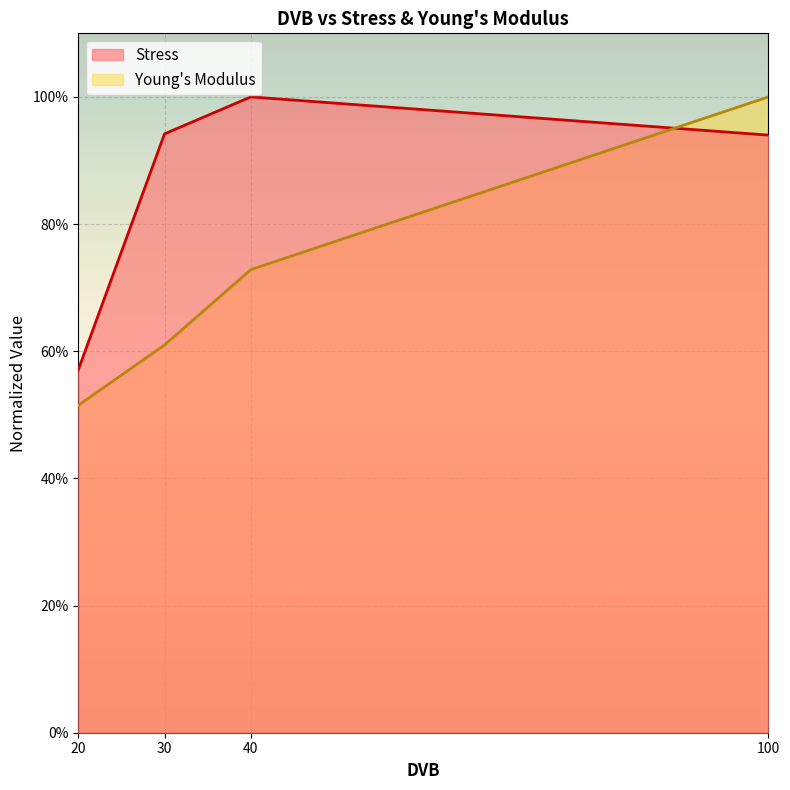

Reading left to right, what are all the values shown in this chart?

Stress: 0.6	0.9	1.0	0.9
Young's Modulus: 0.5	0.6	0.7	1.0